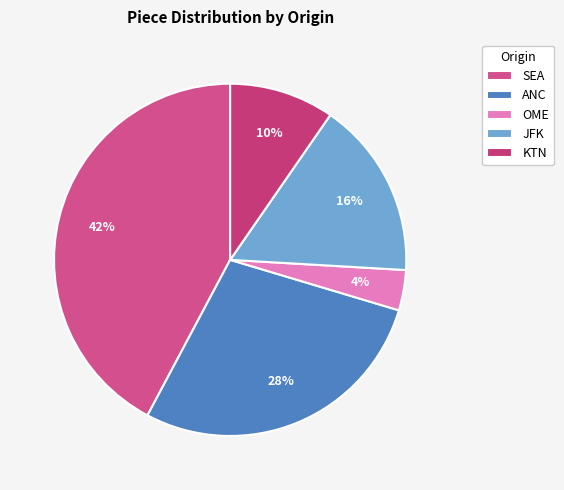

Is it true that OME is 1% of the pie?

False